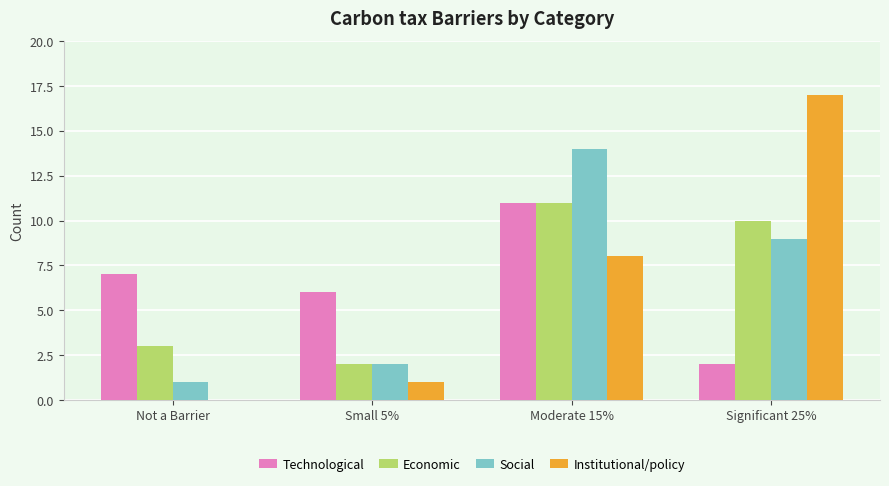

Reading right to left, transcribe all the data shown in this chart.

Technological: Significant 25%=2	Moderate 15%=11	Small 5%=6	Not a Barrier=7
Economic: Significant 25%=10	Moderate 15%=11	Small 5%=2	Not a Barrier=3
Social: Significant 25%=9	Moderate 15%=14	Small 5%=2	Not a Barrier=1
Institutional/policy: Significant 25%=17	Moderate 15%=8	Small 5%=1	Not a Barrier=0